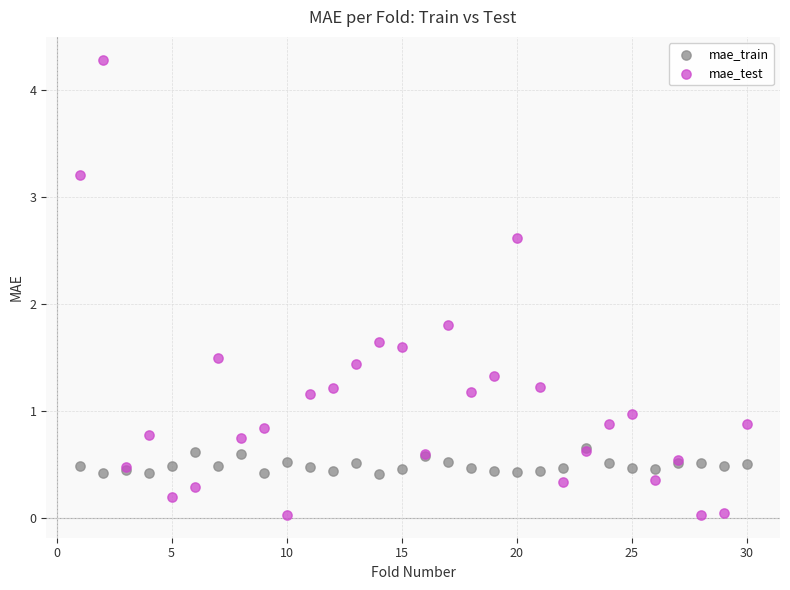

In the mae_test series, what Y value is closest to 2?

1.8